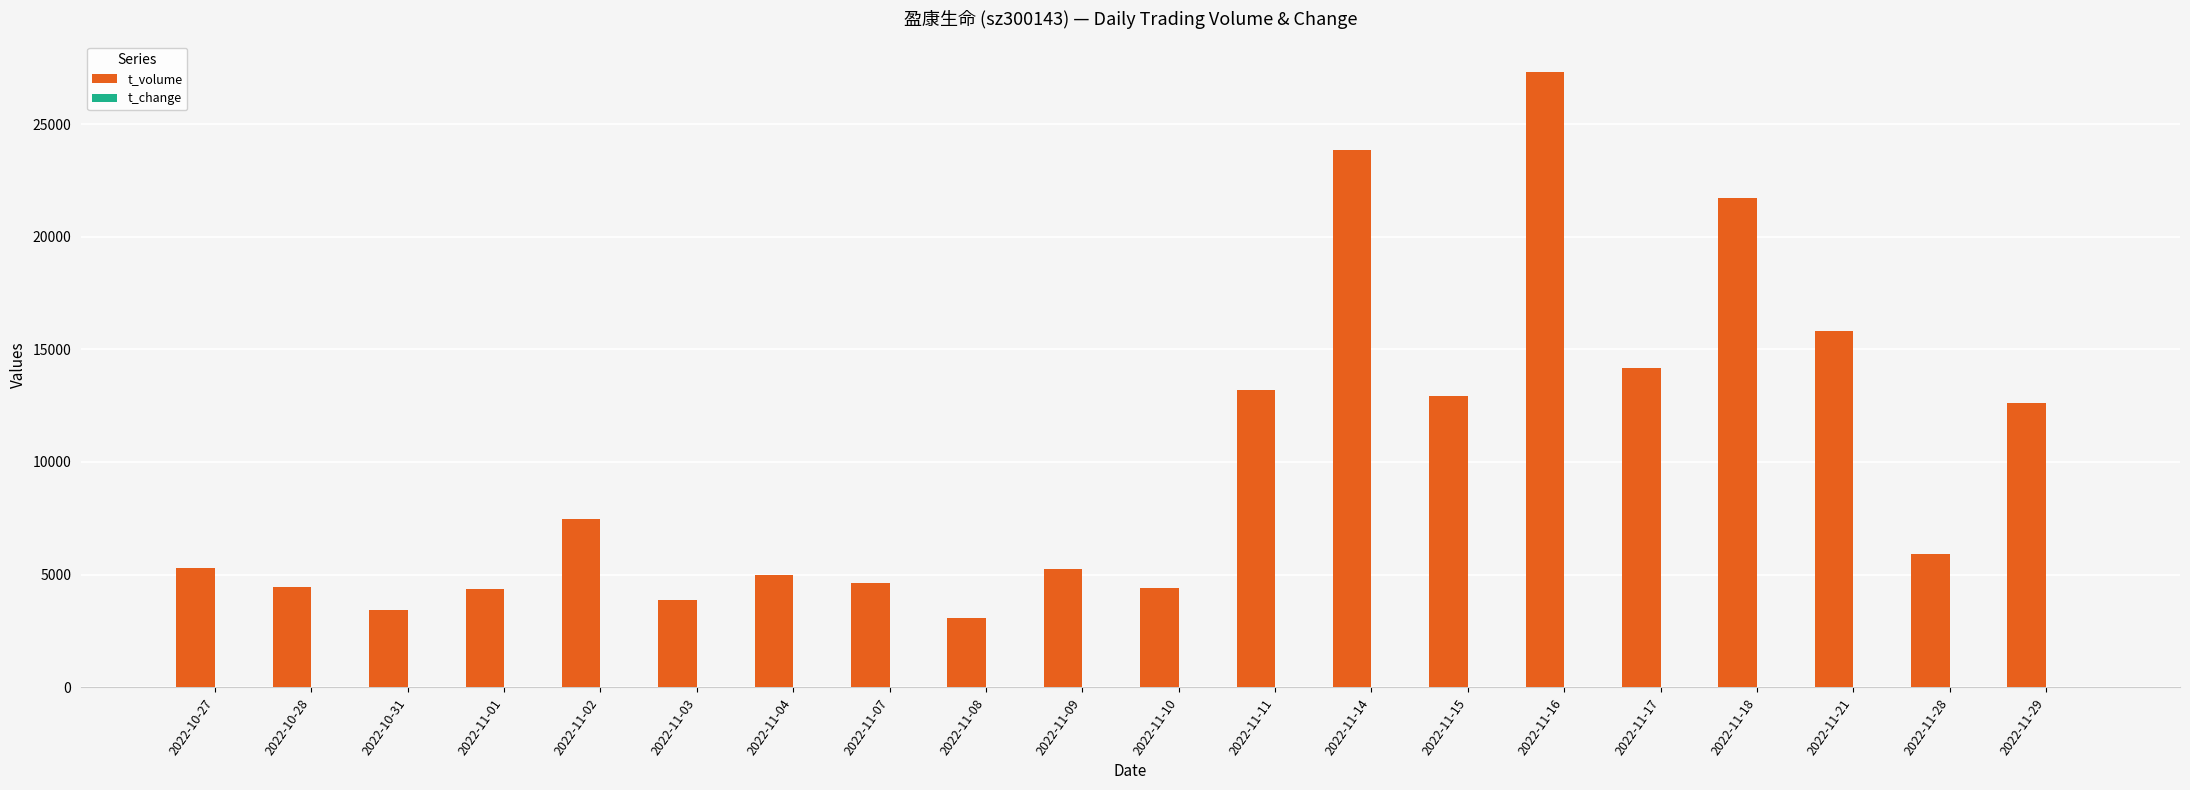

The value of t_volume at 2022-11-28 is 8029.1. True or false?

False